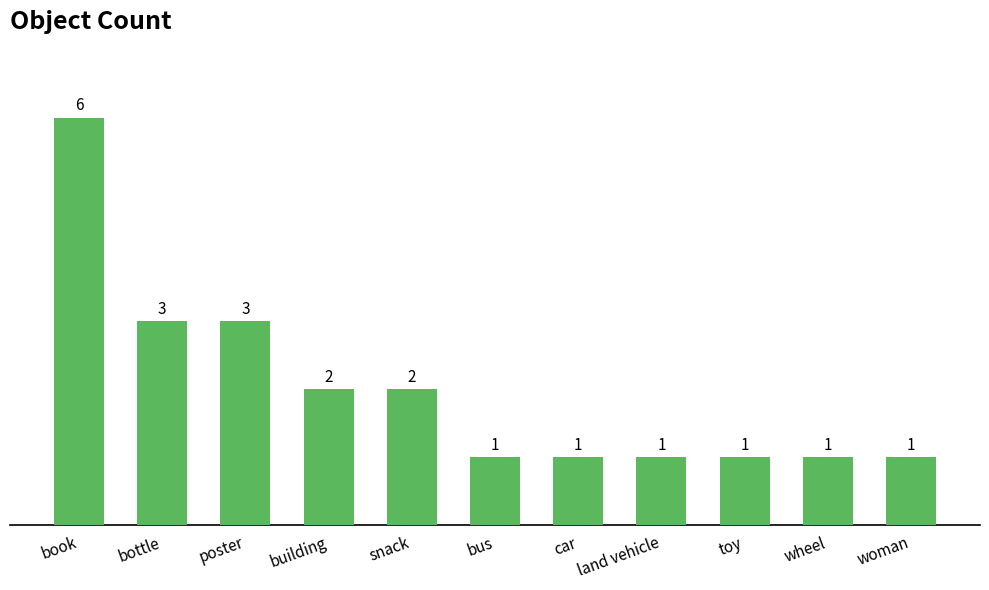

What is the label of the 4th bar from the right?

land vehicle